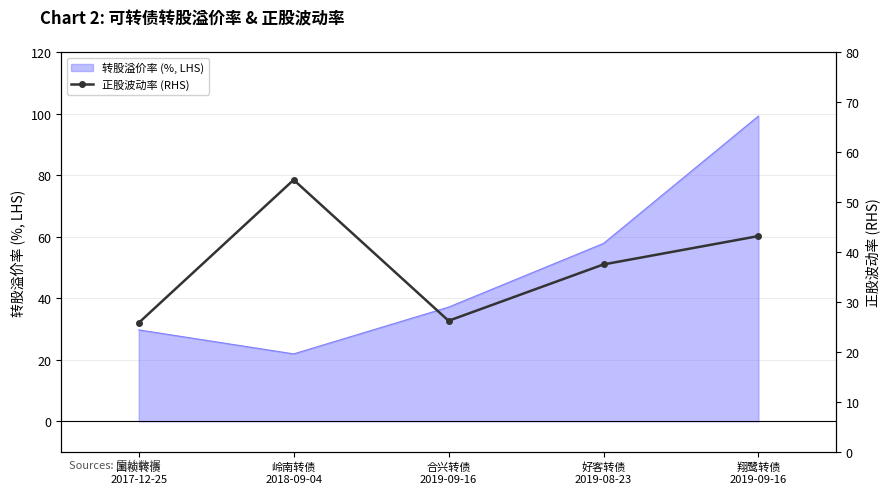

The chart shows a value of 16.1 at 好客转债
2019-08-23. True or false?

False